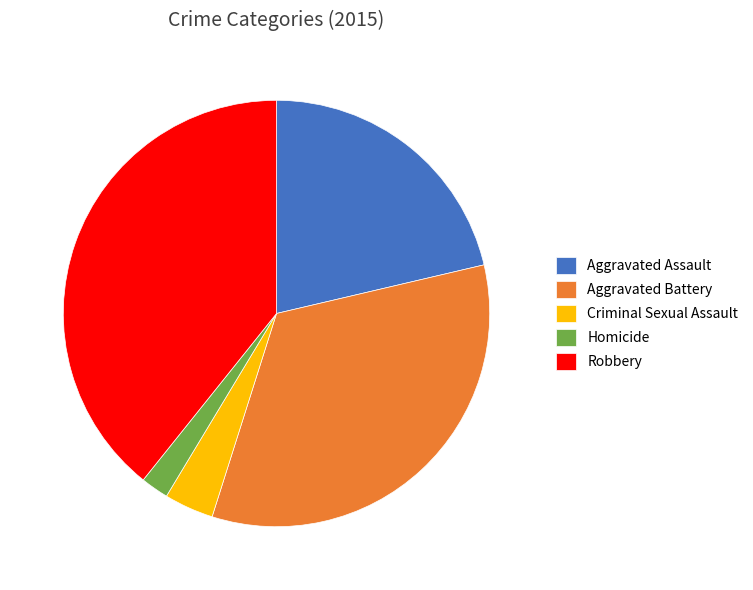

Is the sum of Aggravated Assault and Homicide greater than half?

No